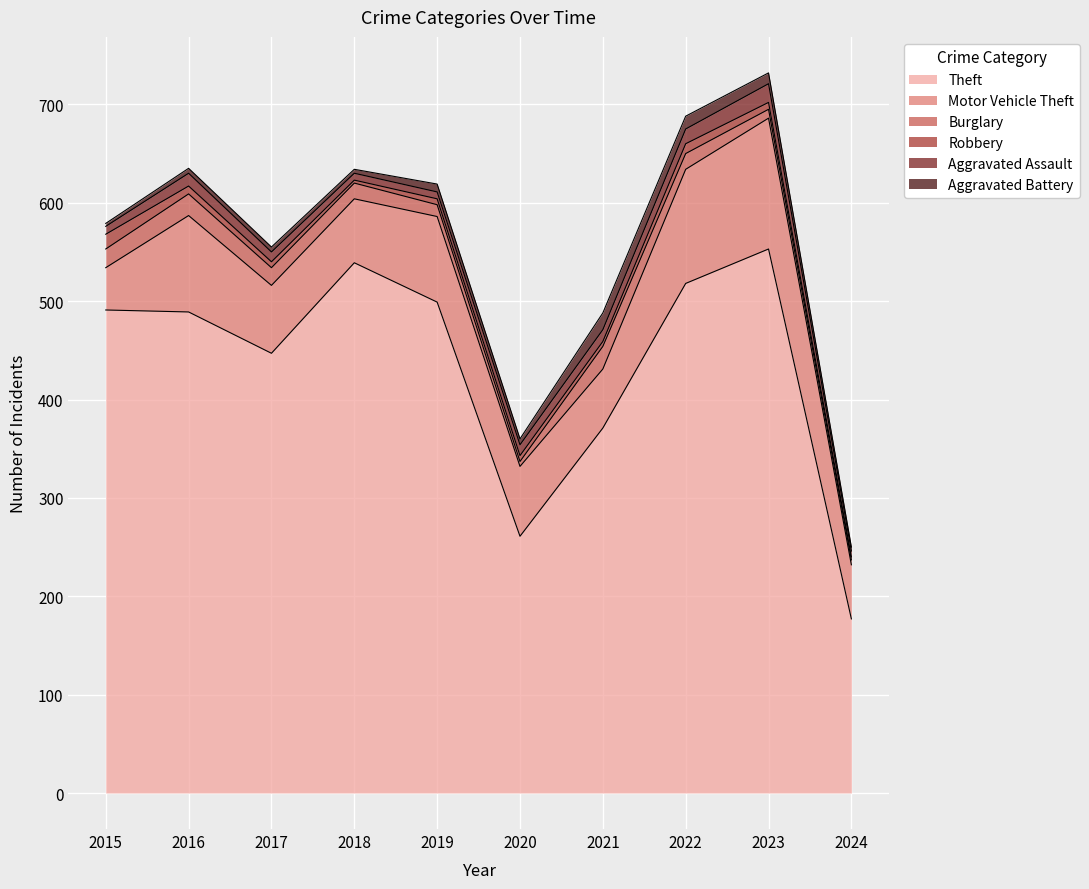

Does the chart display data point markers on the line(s)?

No